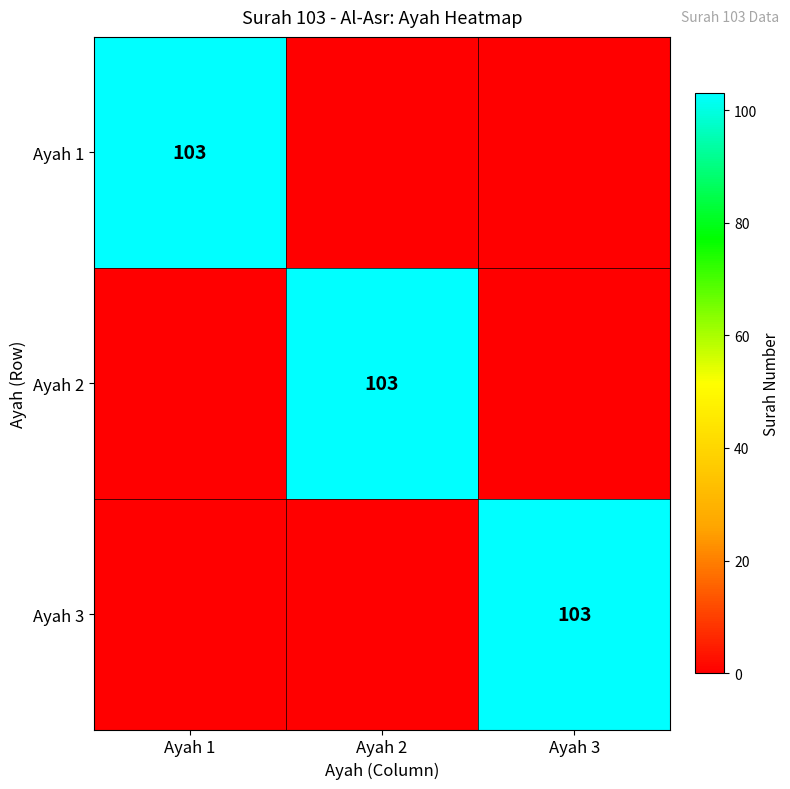

True or false: Ayah 2 has a value of 69 at Ayah 2.

False